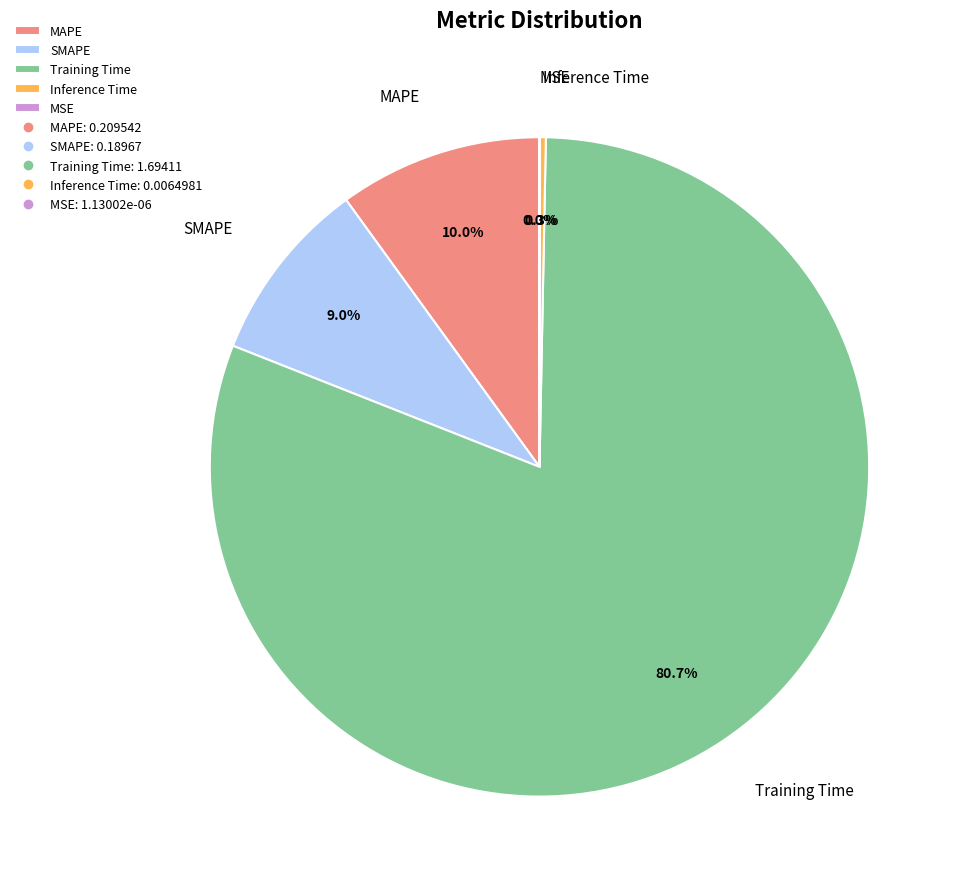

What percentage is the Training Time slice, to the nearest percent?

81%